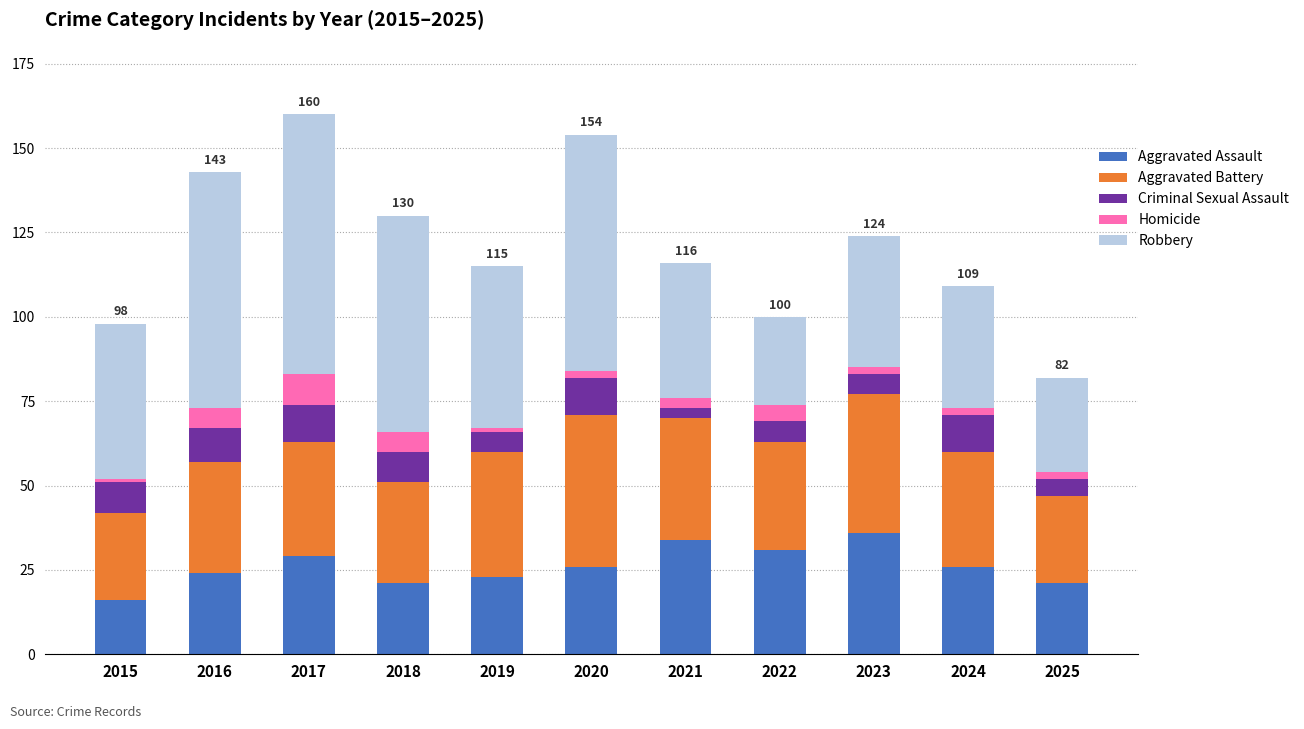

What is the highest value of the Aggravated Assault series?

36